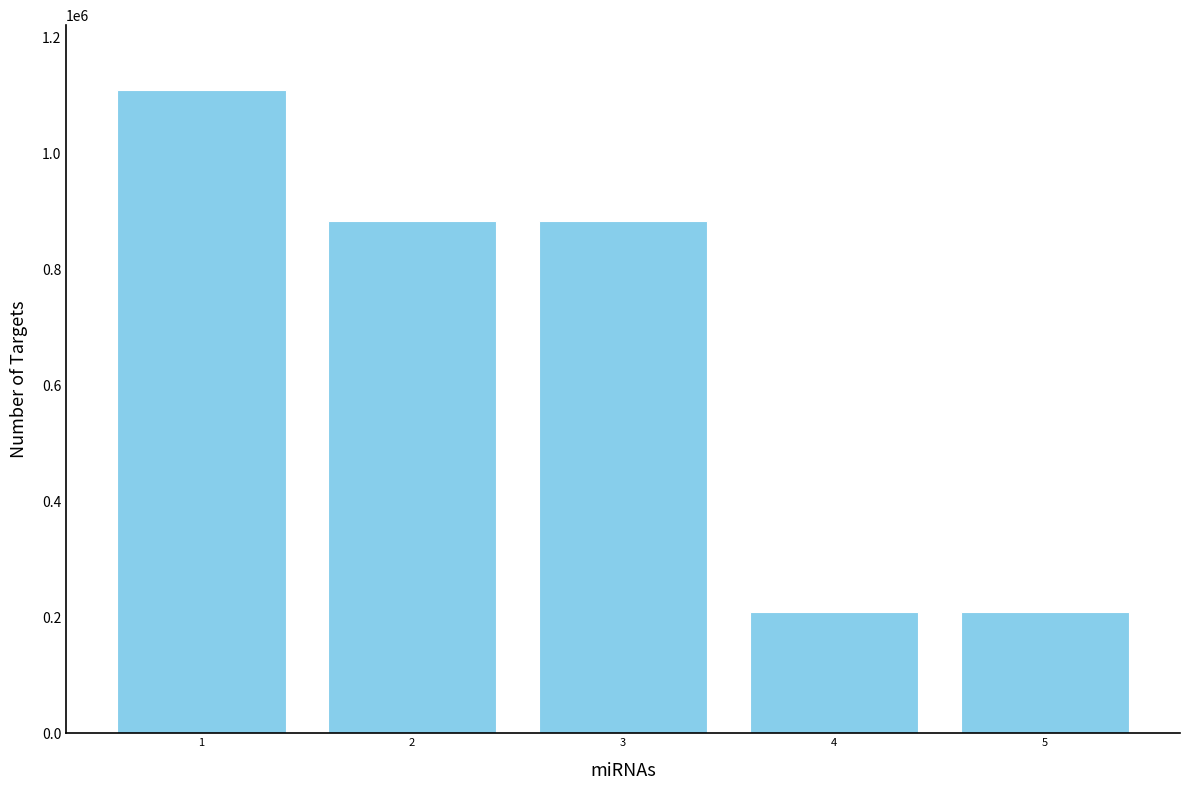

What is the greatest value displayed?

1110774